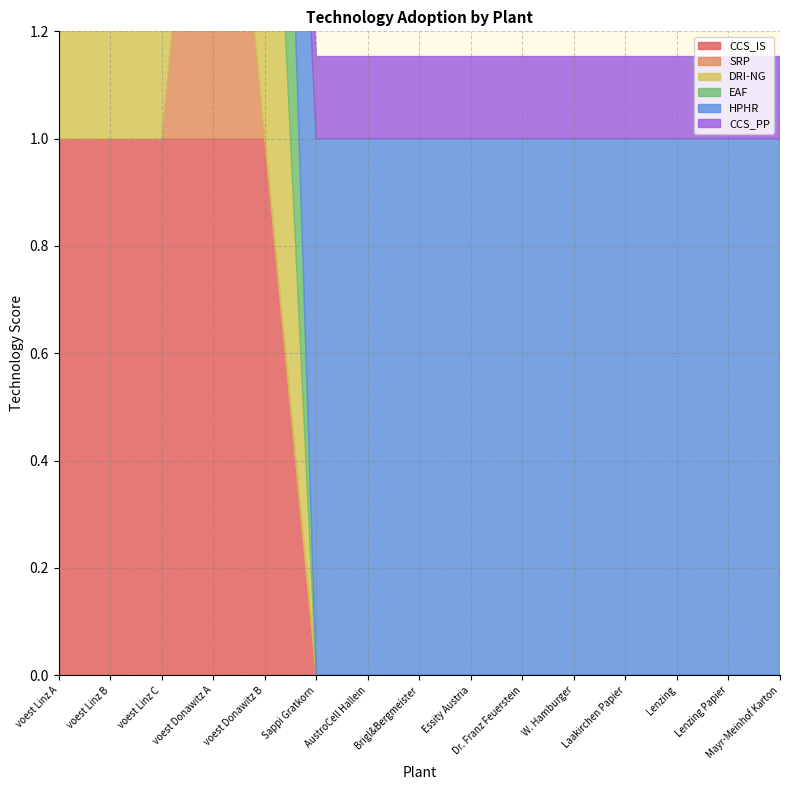

In DRI-NG, how many points are higher than both neighbors (excluding endpoints)?

1